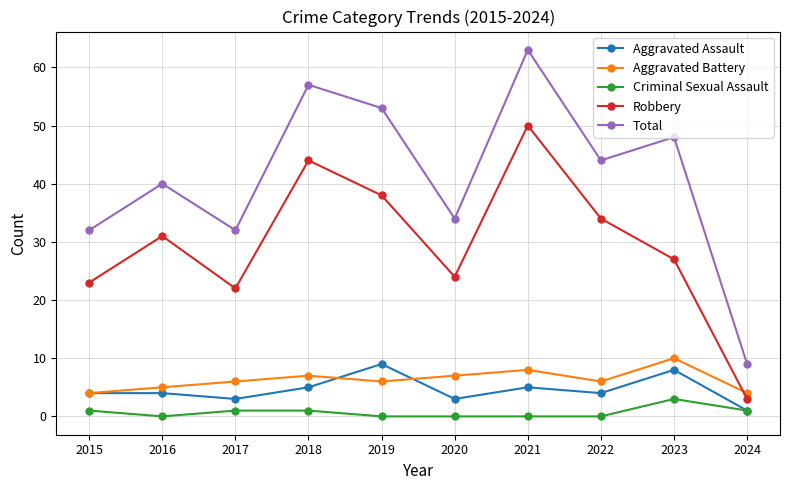

The value of Total at 2022 is 44. True or false?

True